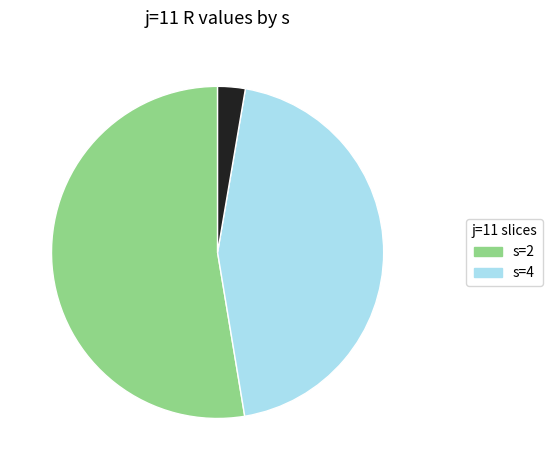

Count the number of slices in the pie.

3